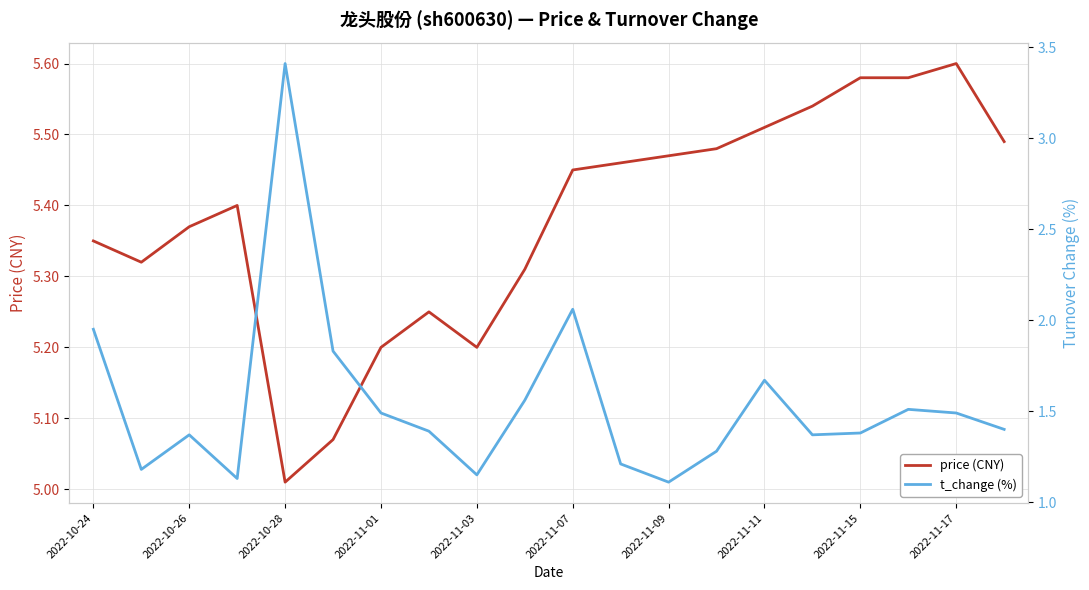

At which label does price (CNY) reach its minimum?

2022-10-28